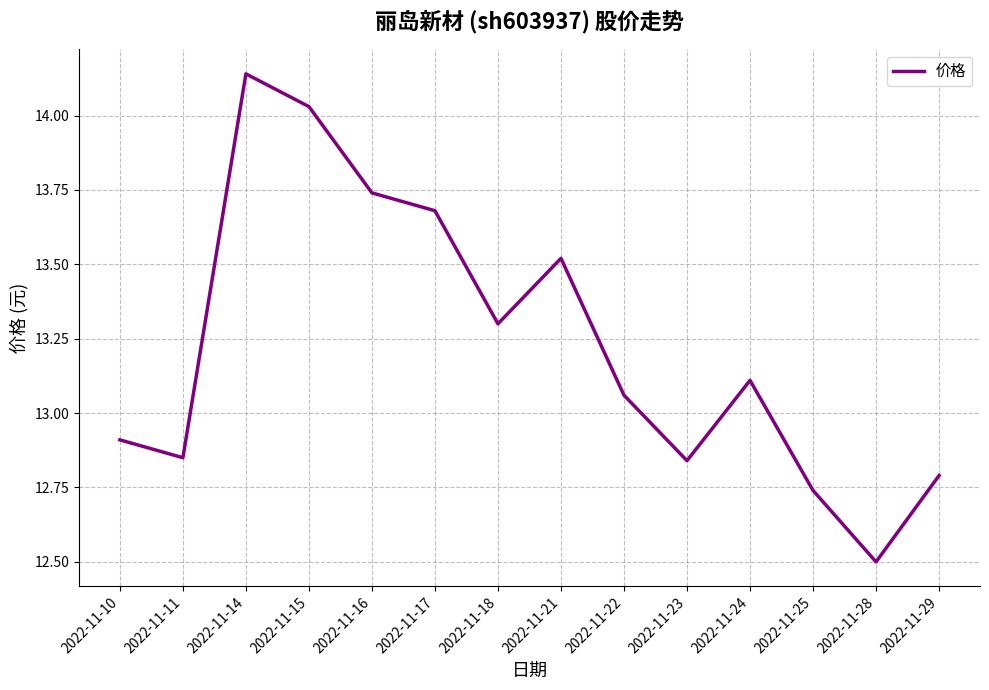

Where does the data first go above 13?

2022-11-14